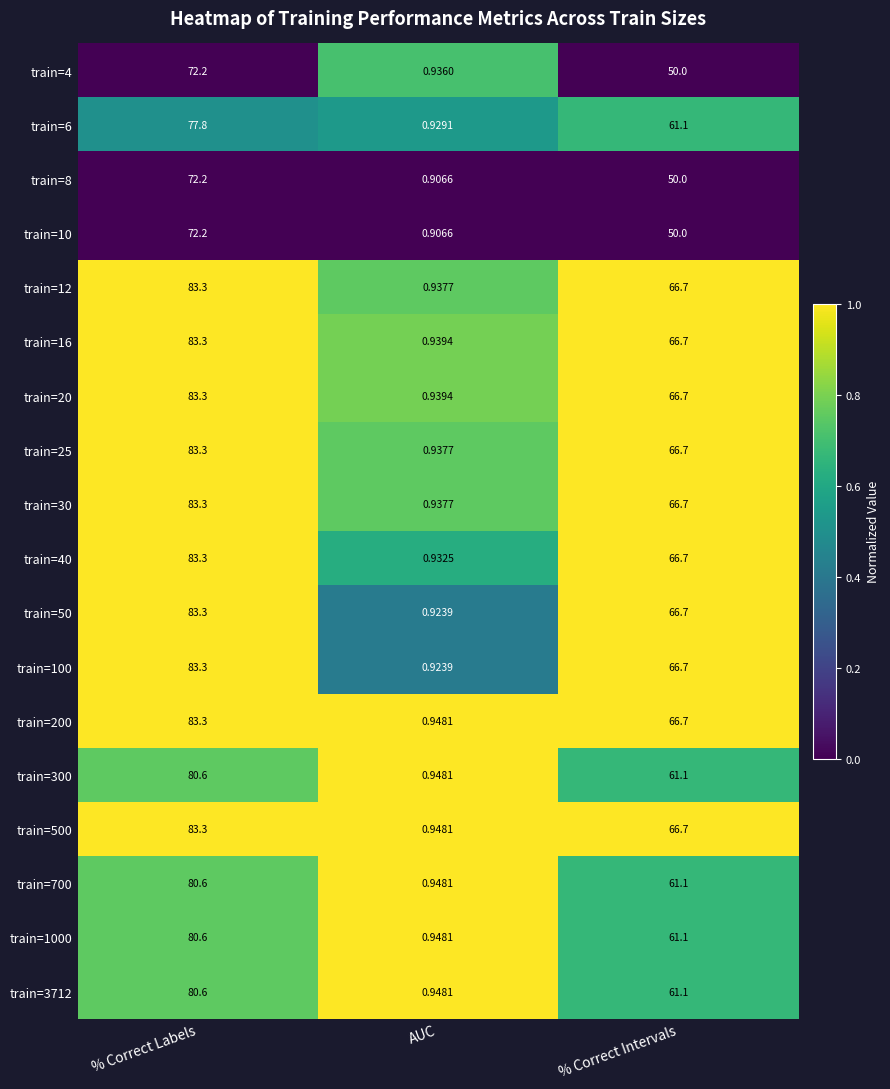

List the labels in order of train=10 value, largest first.

% Correct Labels, % Correct Intervals, AUC